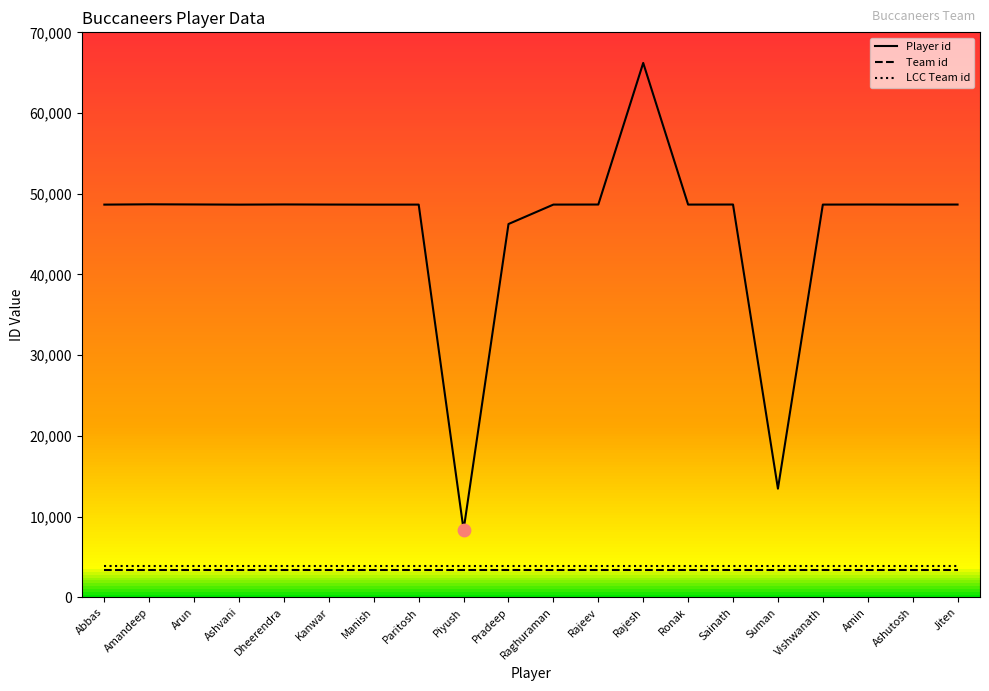

At which category is the sum across all series the highest?

Rajesh